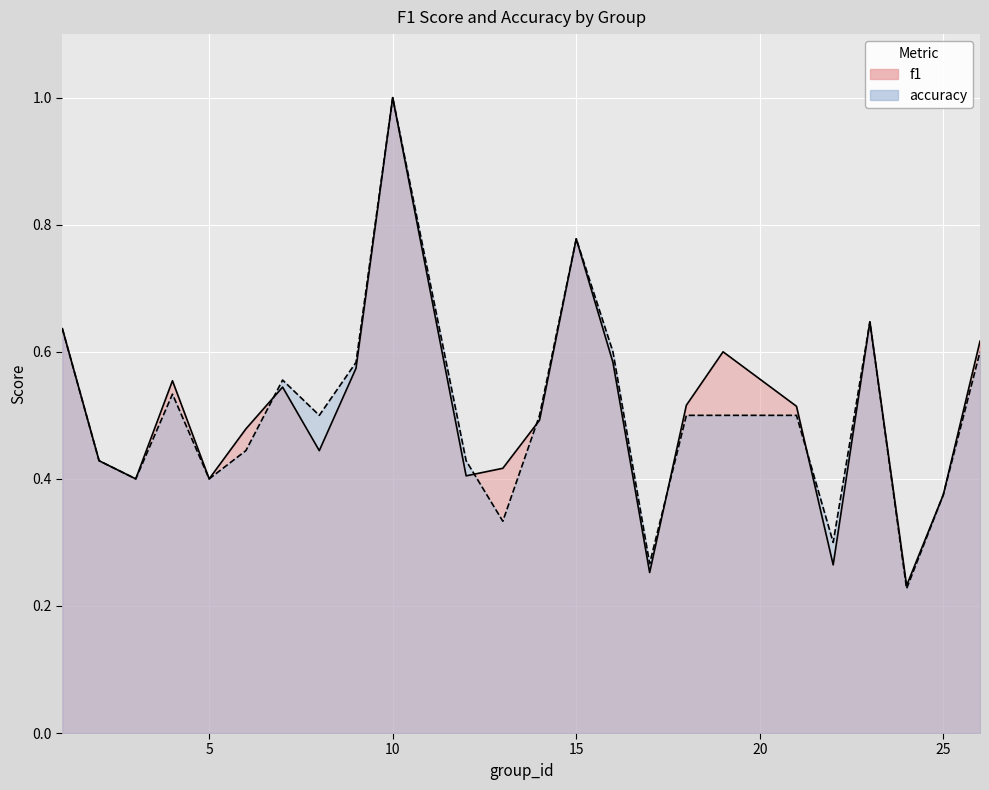

Which series ends up on top after the final intersection of f1 and accuracy?

accuracy